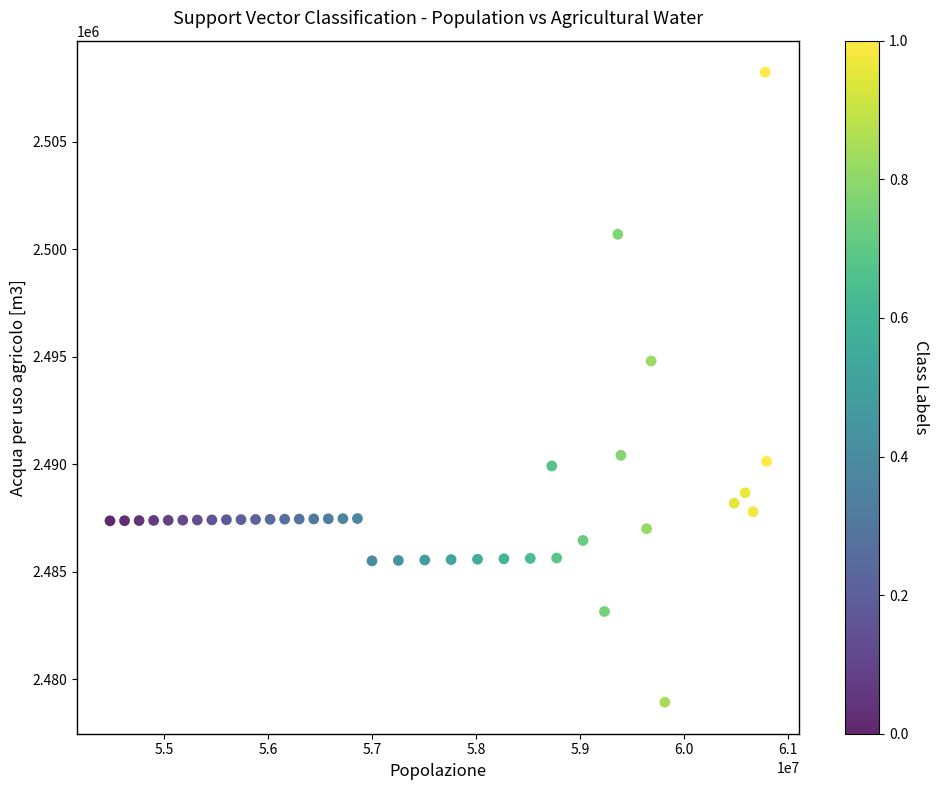

What is the range of X values (max minus min)?

6315612.0